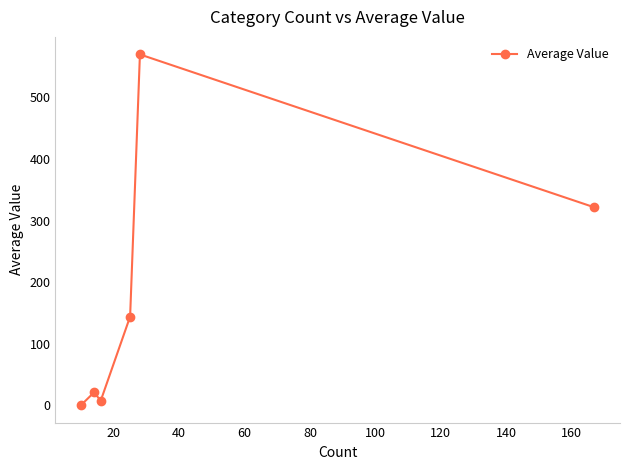

Reading left to right, list all the values displayed in this chart.

0.0	20.7	6.9	143.8	570.0	321.4